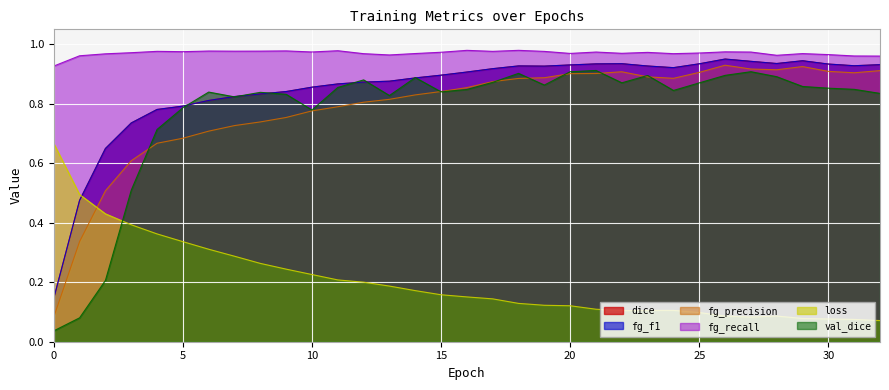

What is the greatest value displayed?

1.0